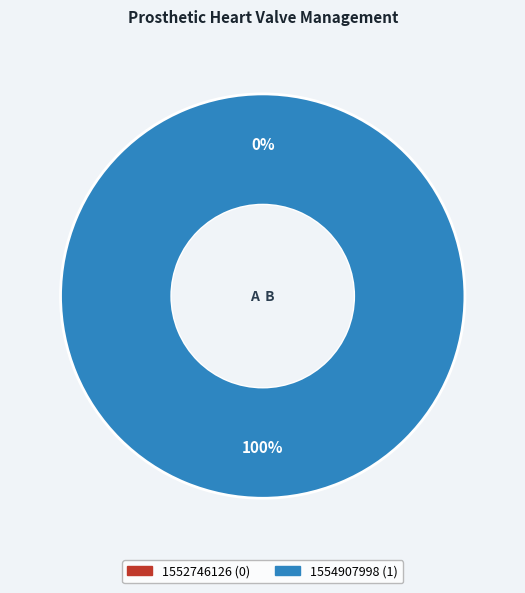

What is the change in value from 1552746126 to 1554907998?

+1